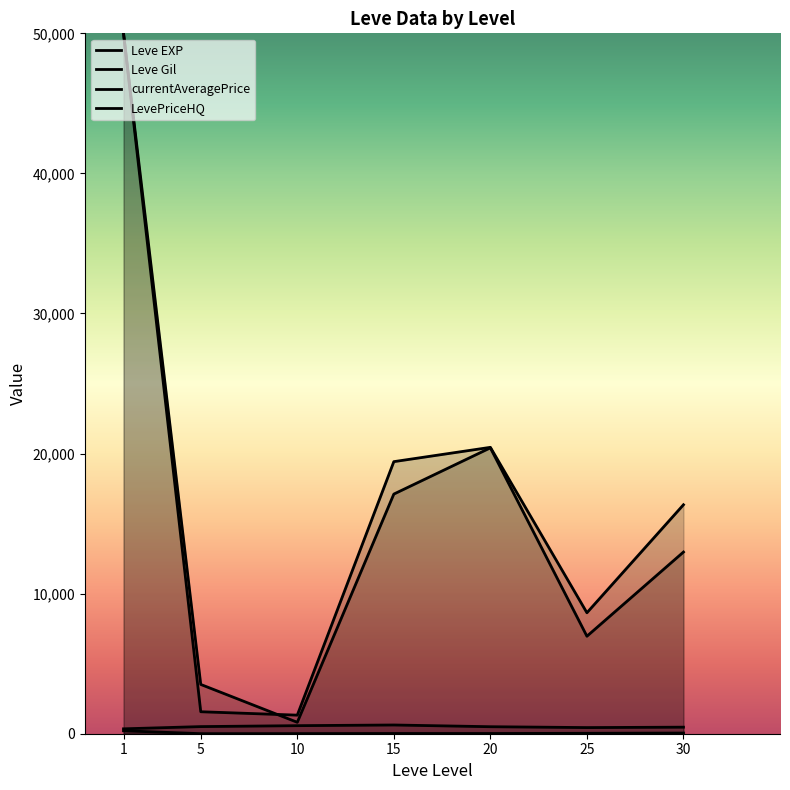

What is the value of the Leve EXP point at the 4th from the left?

15.7